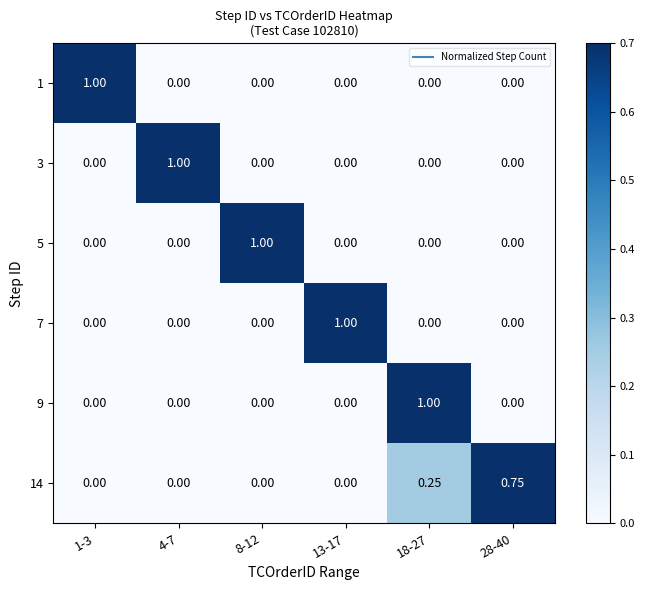

At 8-12, list the series in order from largest to smallest.

5, 1, 3, 7, 9, 14